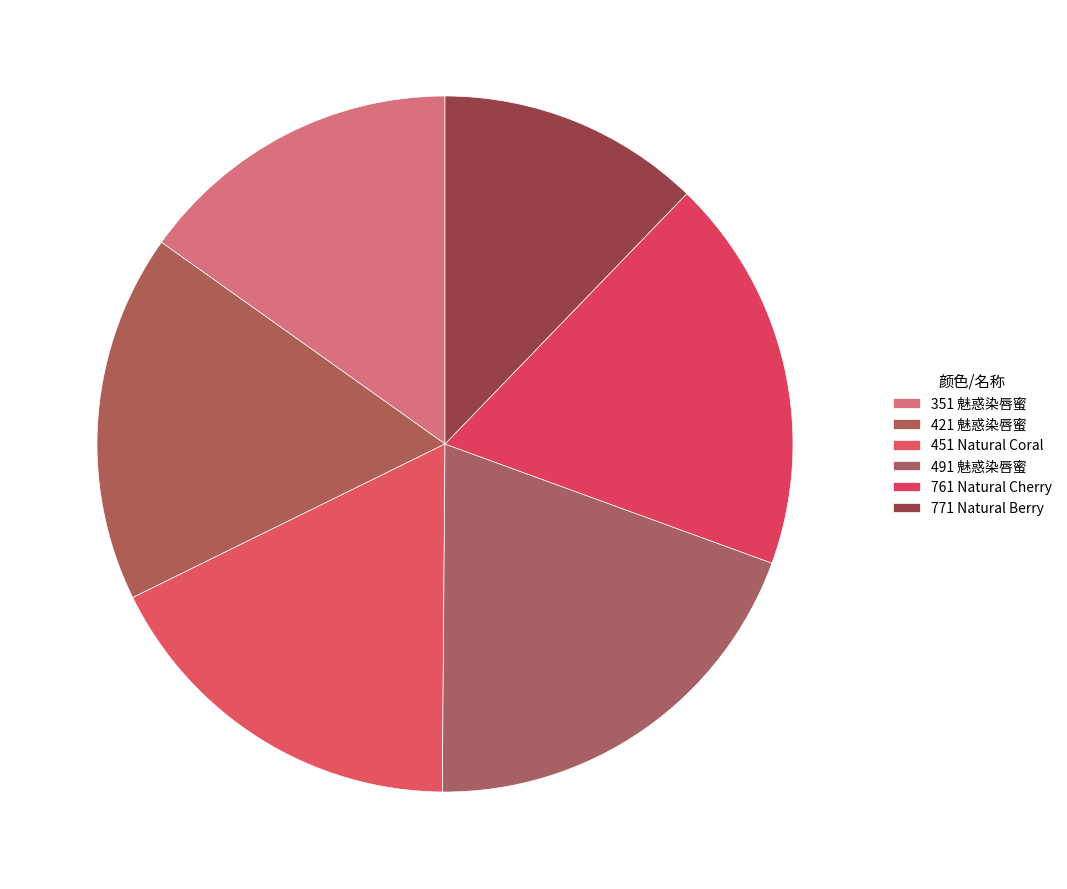

How many slices are in this pie chart?

6